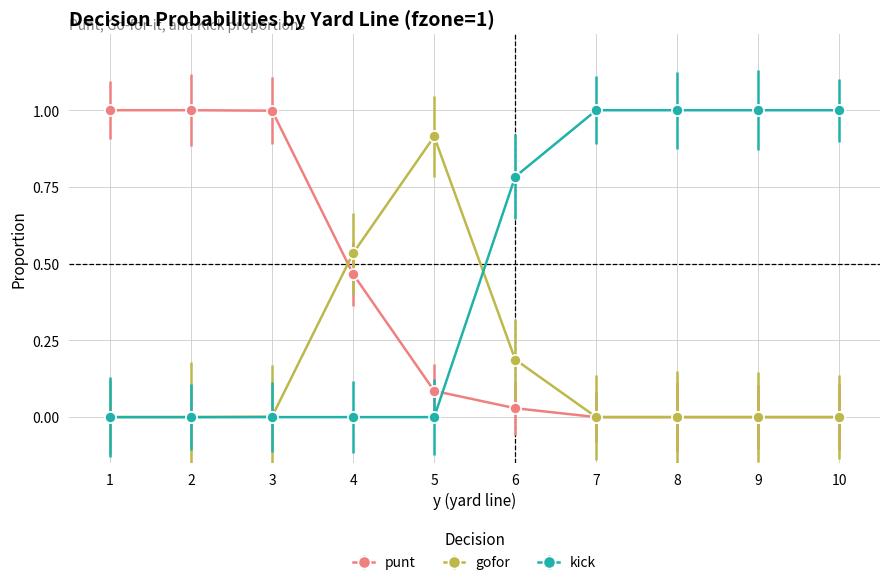

Count the number of categories in the chart.

10